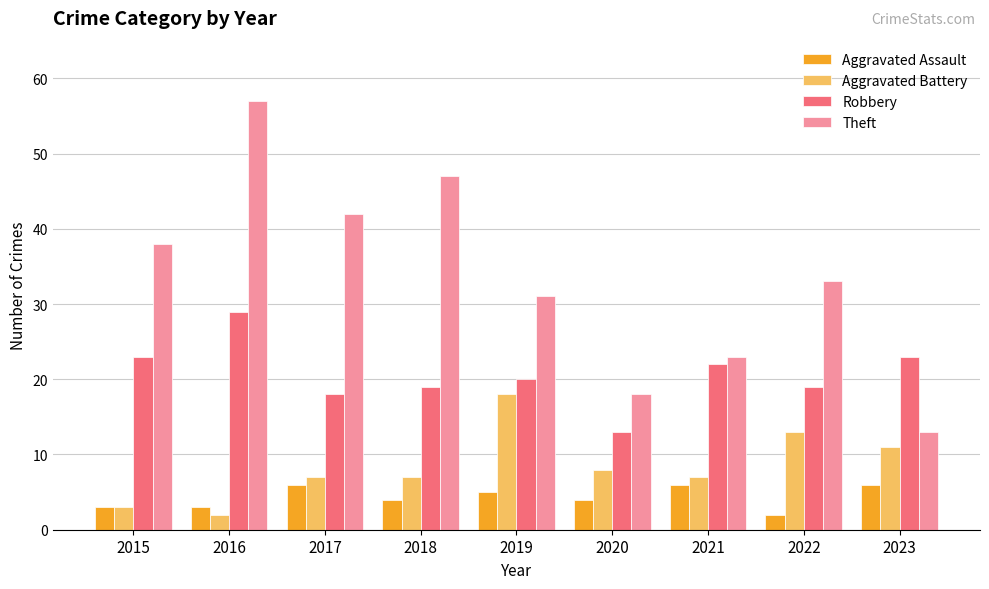

The value of Theft at 2019 is 31. True or false?

True